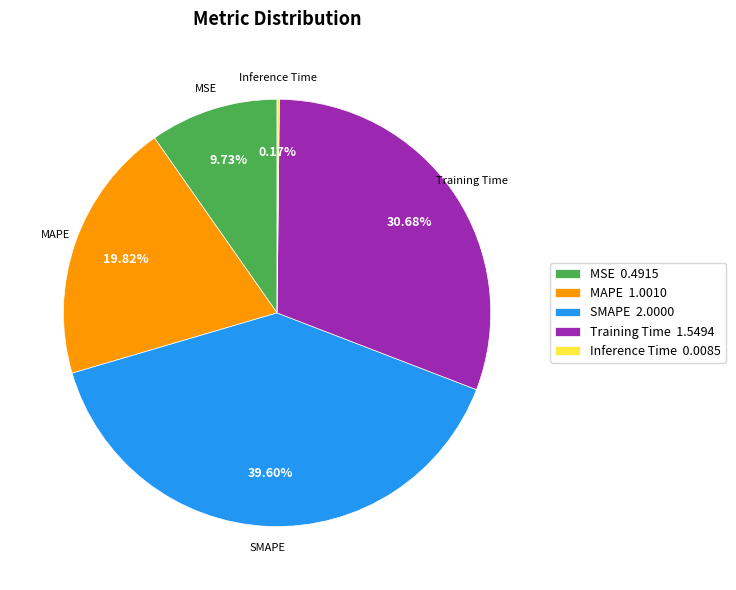

What is the largest slice in the pie chart?

SMAPE